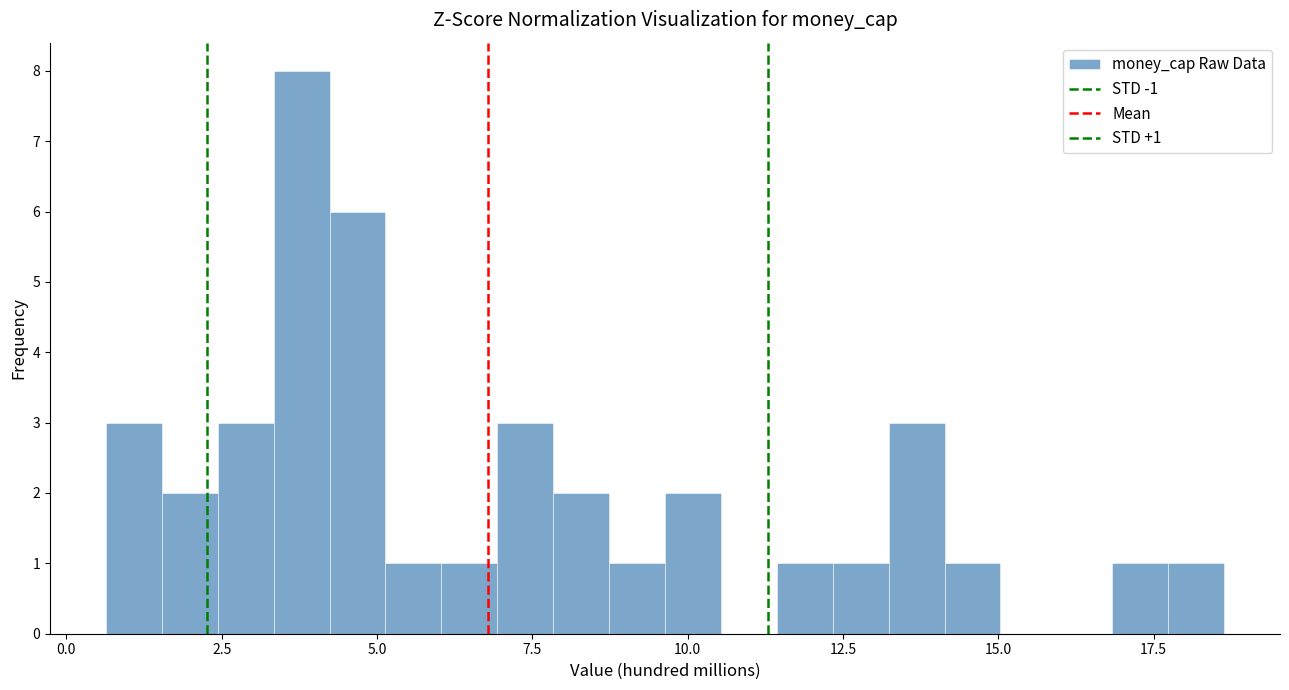

Around what value on the x-axis is the tallest bar? Give the approximate position of its centre, as read against the axis.

4.0